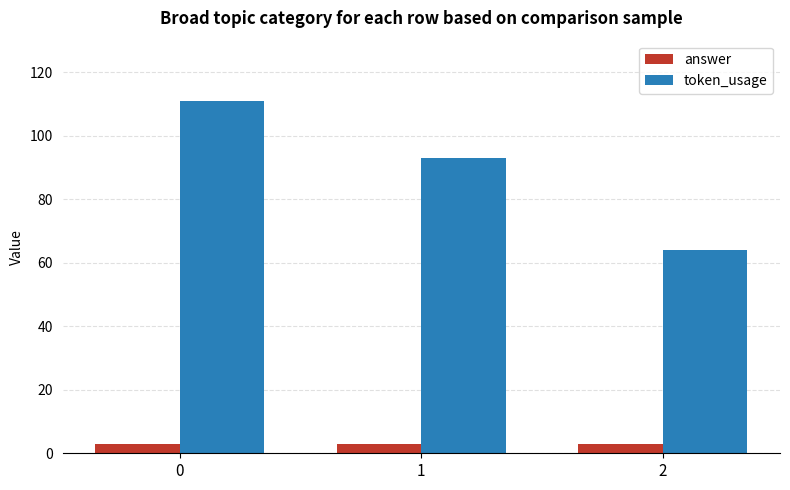

What is the smallest value displayed?

3